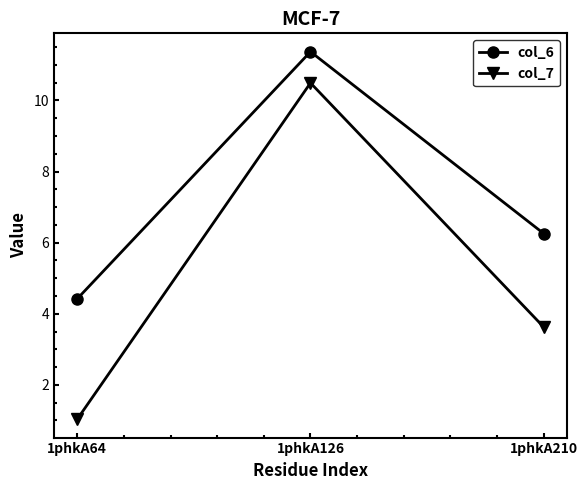

Reading right to left, what are all the values shown in this chart?

col_6: 6.3	11.4	4.4
col_7: 3.6	10.5	1.0